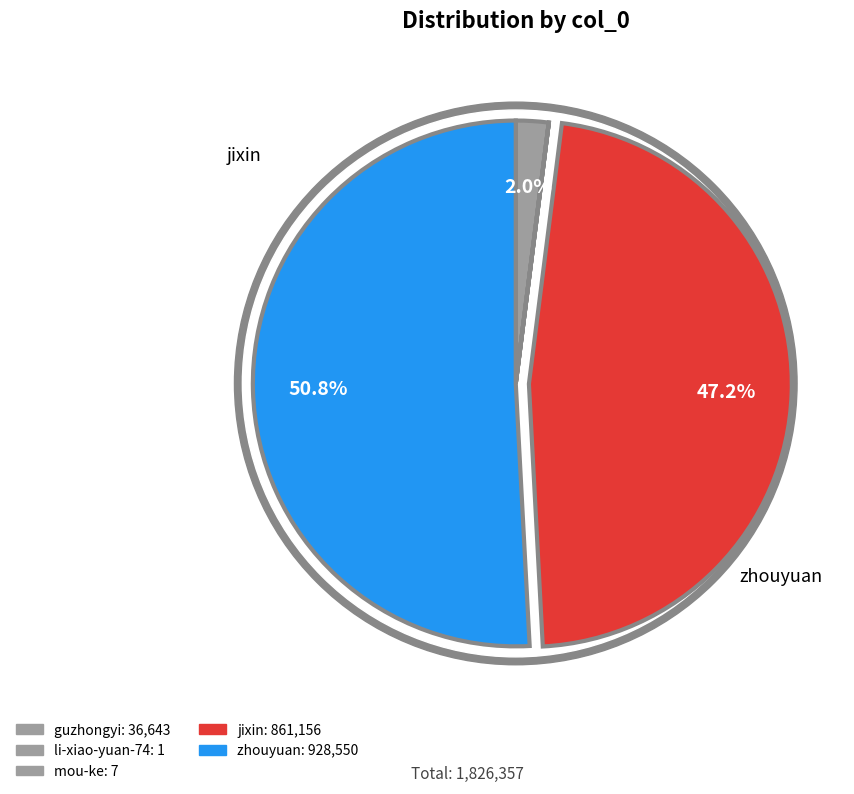

How many segments does this pie chart have?

5